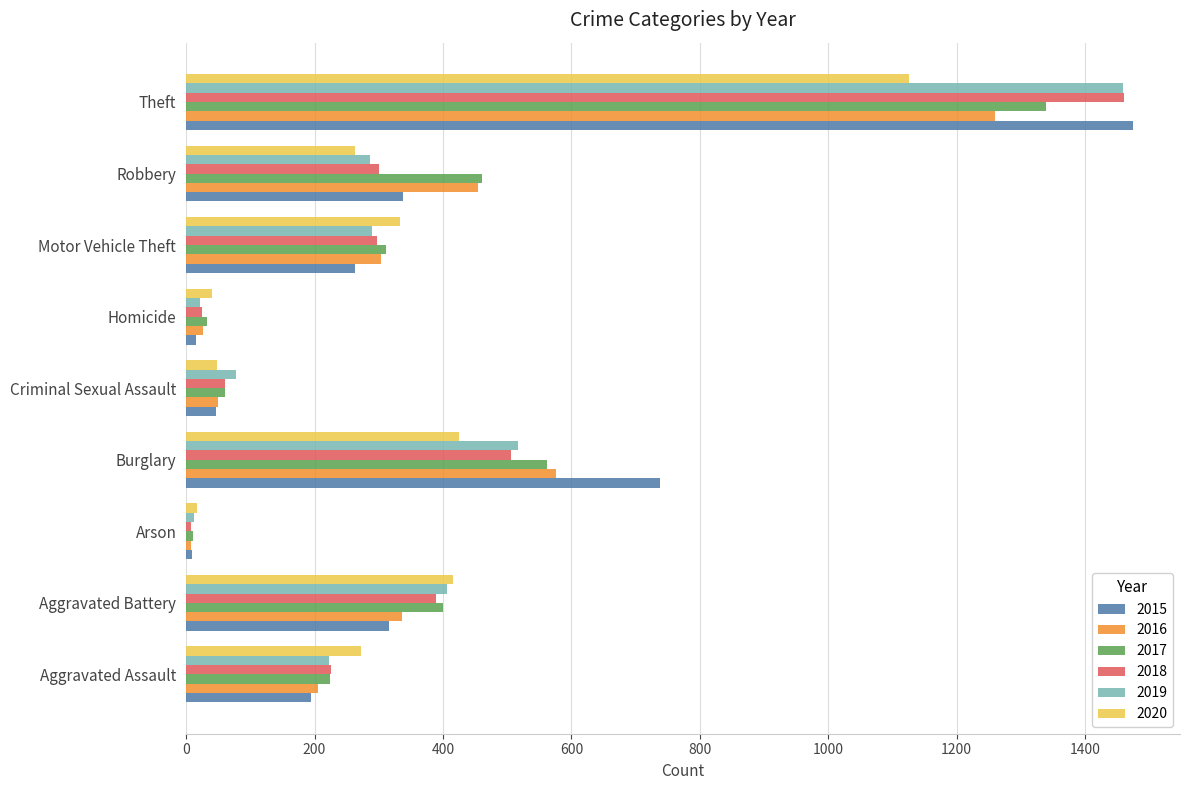

What is the difference between the maximum and minimum values in the 2016 series?

1252